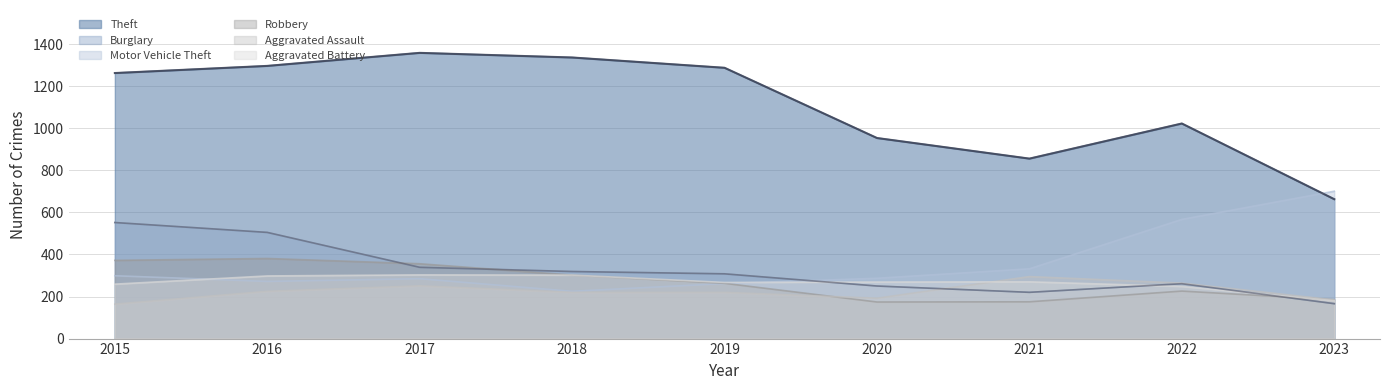

Does the chart display data point markers on the line(s)?

No